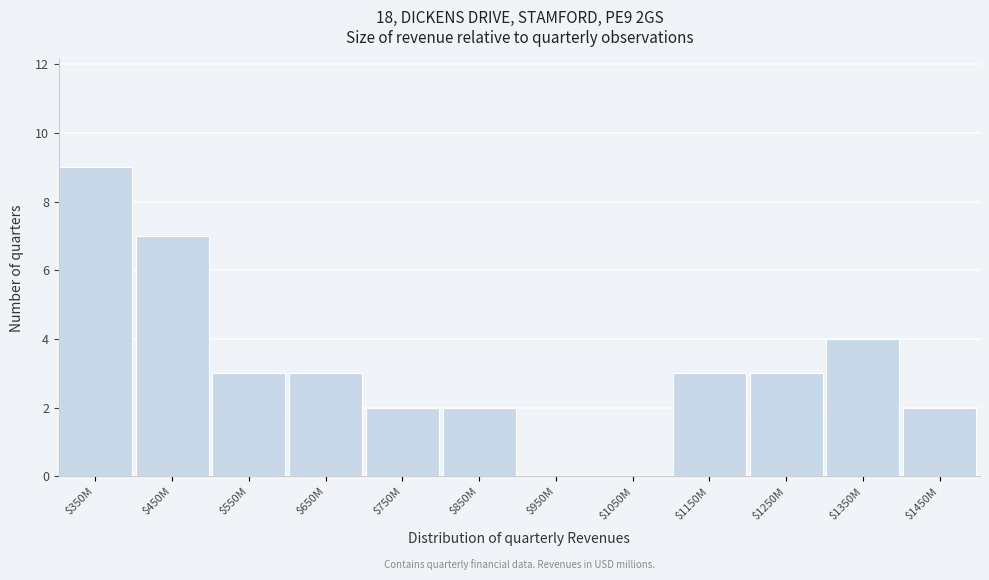

What is the sum of all values?

38